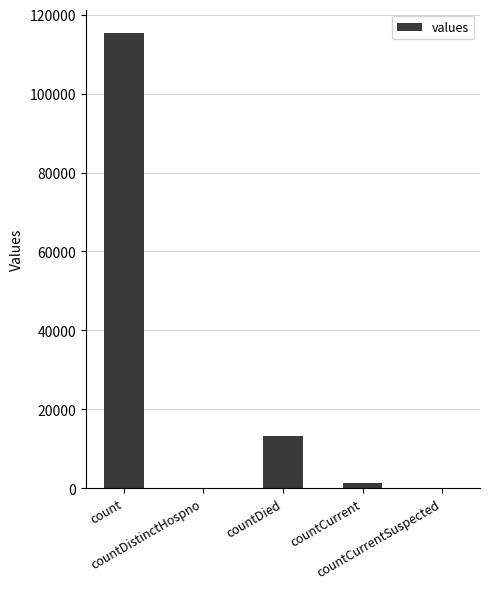

How many series are shown in this chart?

1